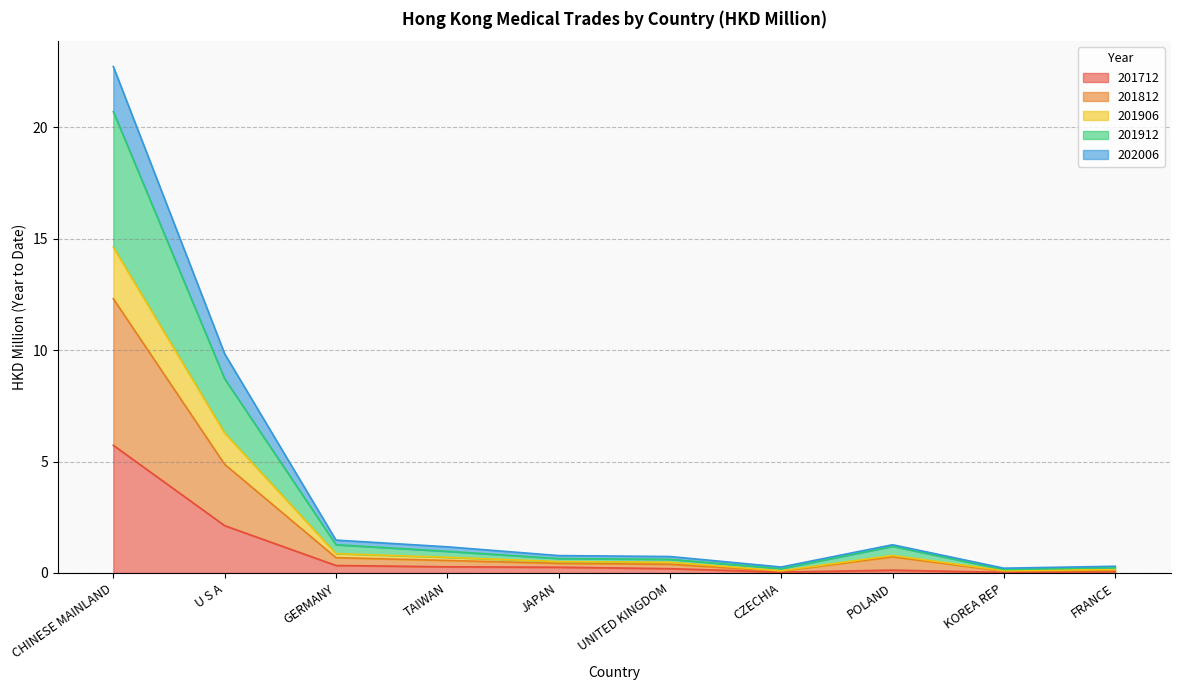

True or false: 201712 has a value of 0.1 at TAIWAN.

False